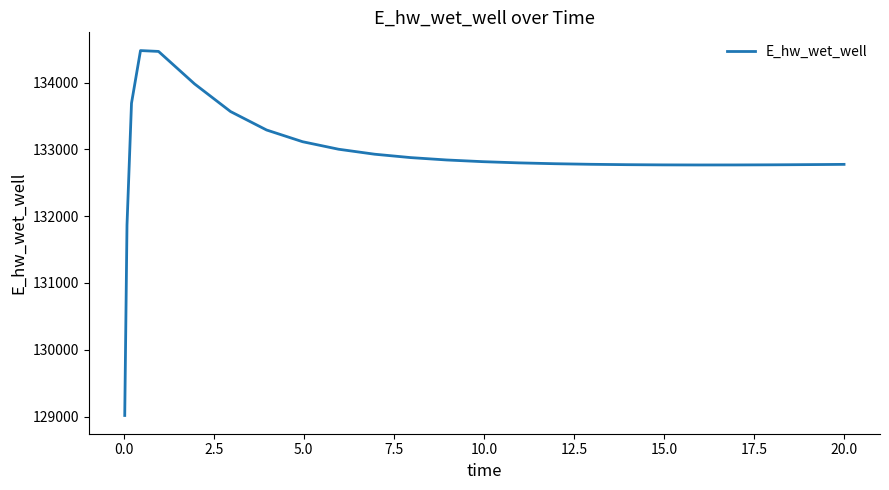

What is the maximum value shown in the chart?

134481.0